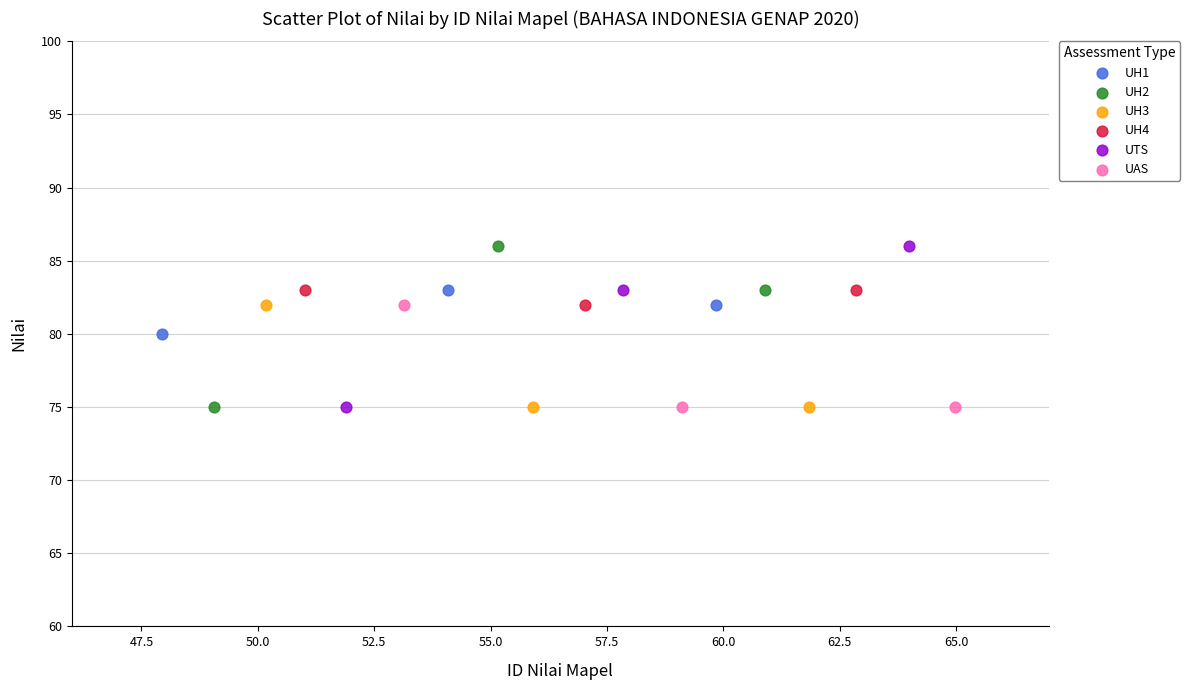

What are all the series names shown in the legend?

UH1, UH2, UH3, UH4, UTS, UAS